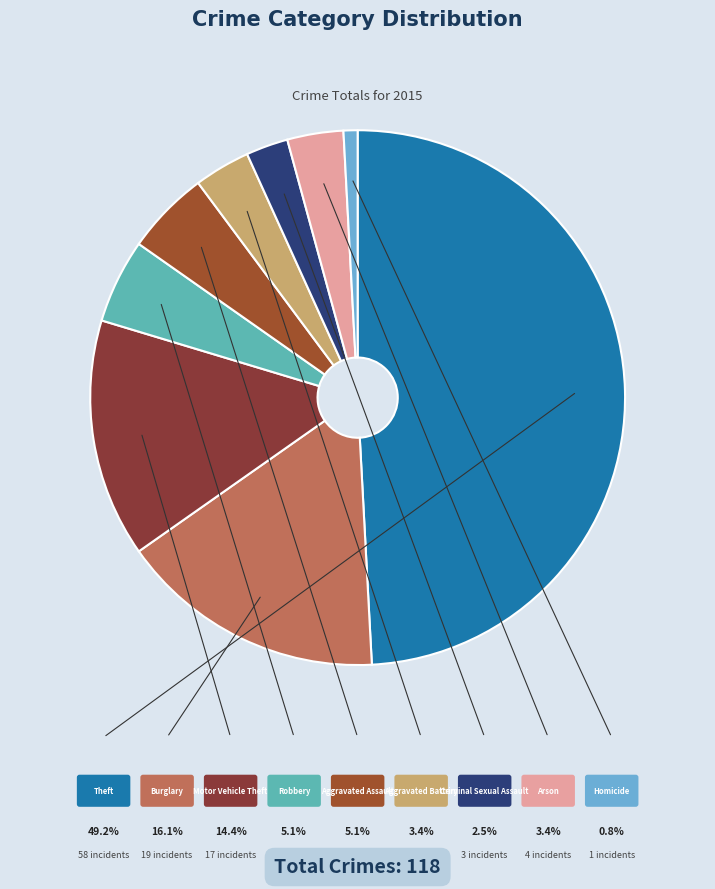

What percentage is NOT represented by Aggravated Battery?

96.6%